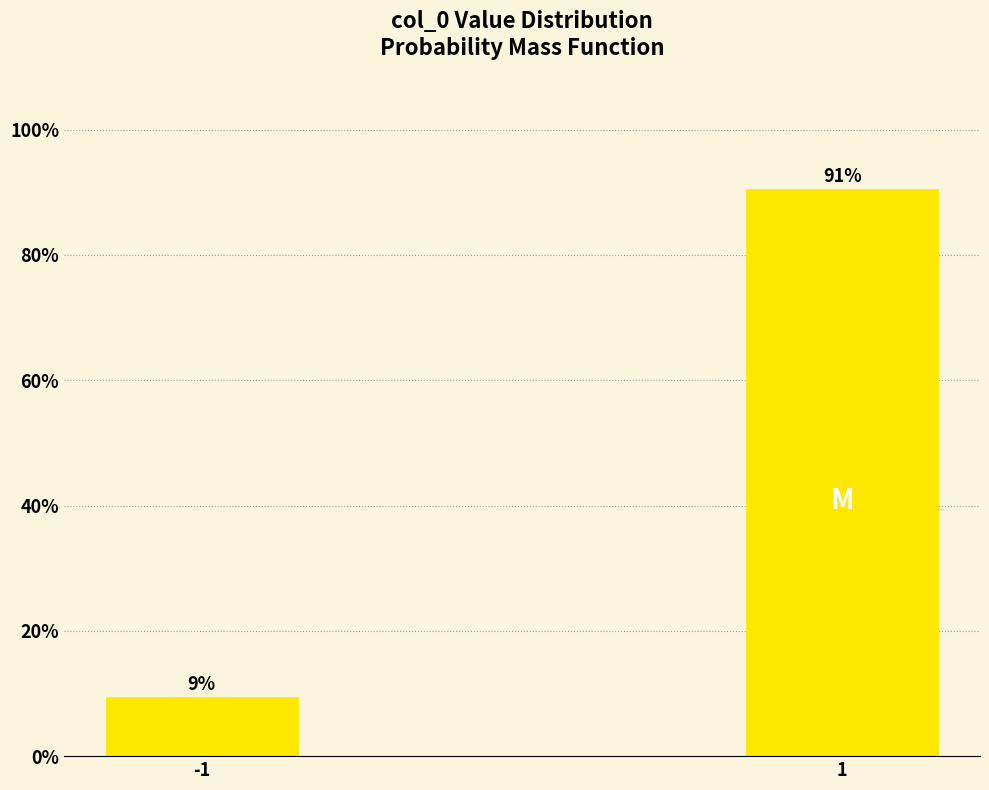

What is the sum of all values?

100.0